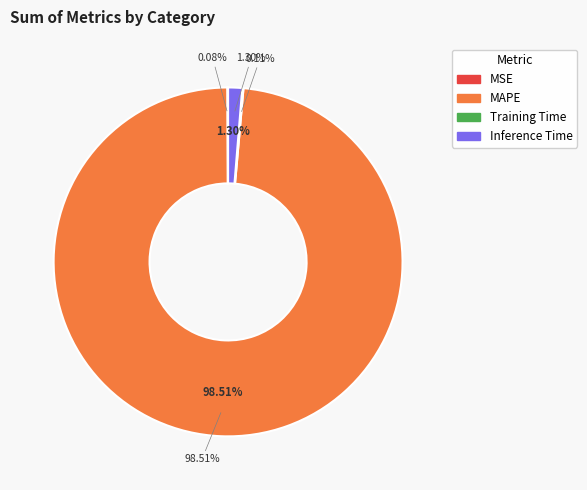

To the nearest percent, what portion does Inference Time represent?

1%